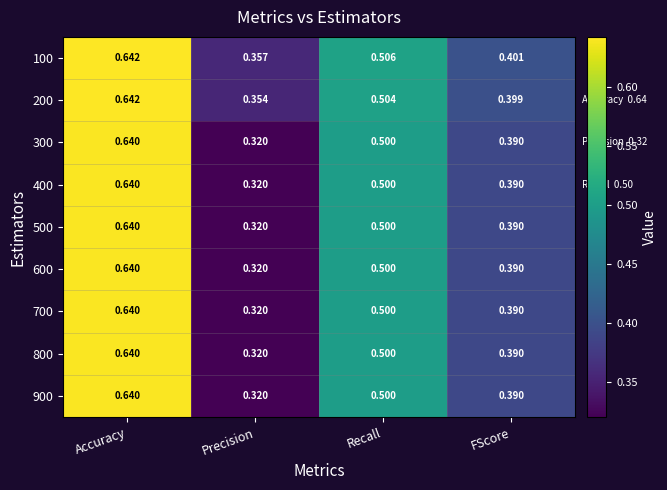

At which label is 500 closest to 0?

Precision